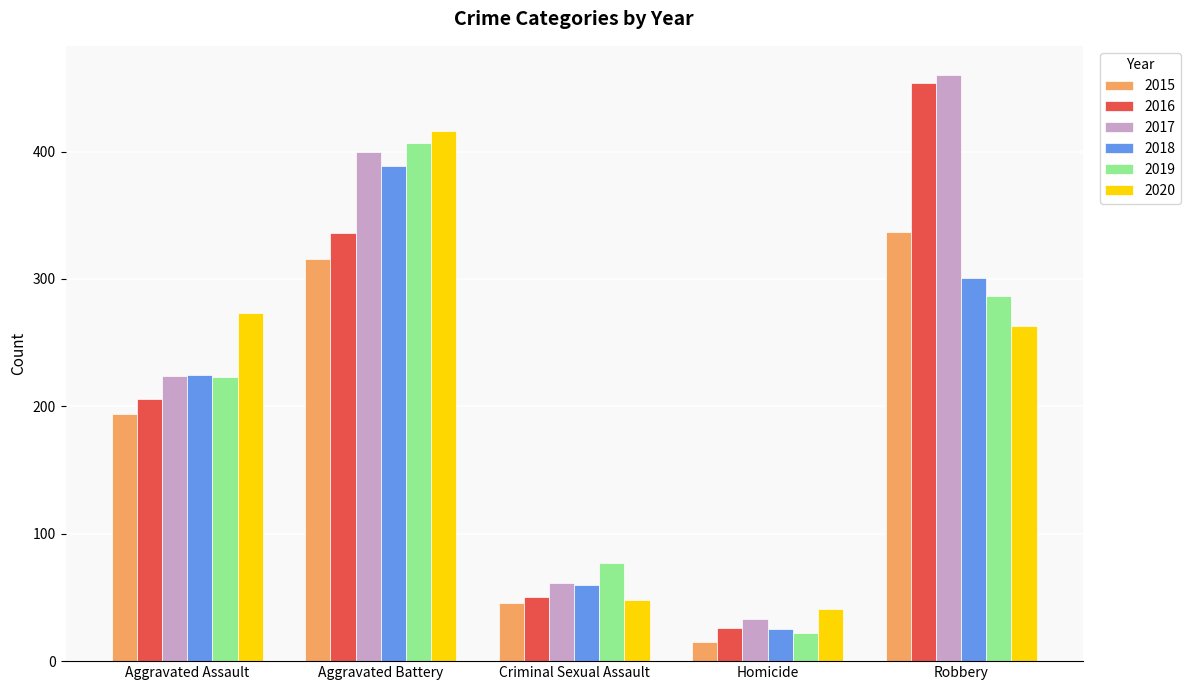

Reading right to left, extract all data points from this chart.

2015: 337	15	46	316	194
2016: 454	26	50	336	206
2017: 460	33	61	400	224
2018: 301	25	60	389	225
2019: 287	22	77	407	223
2020: 263	41	48	416	273